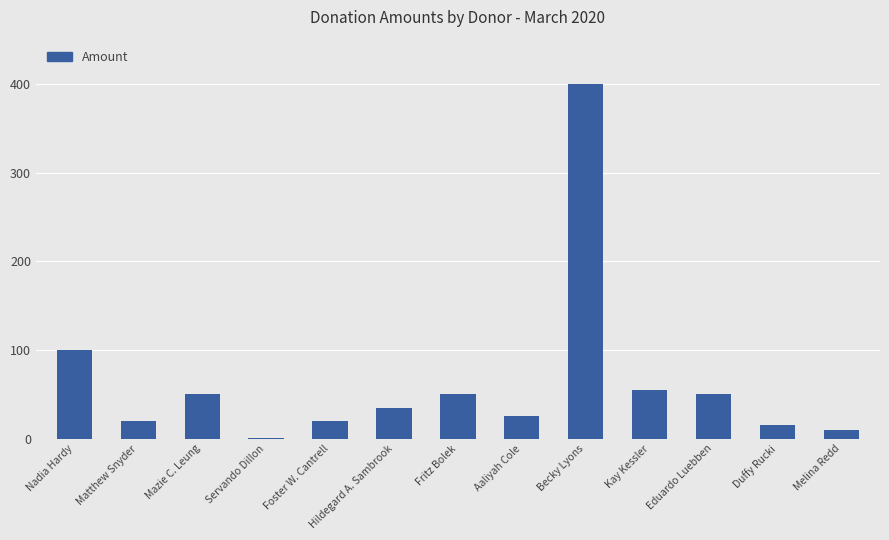

At which category does the chart reach its peak across all series?

Becky Lyons